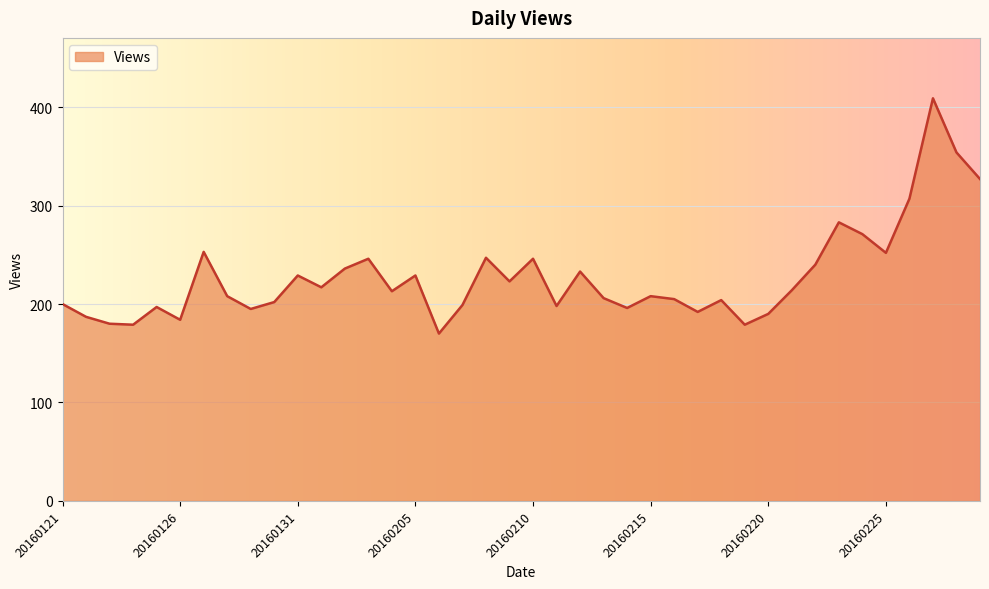

What is the greatest value displayed?

409